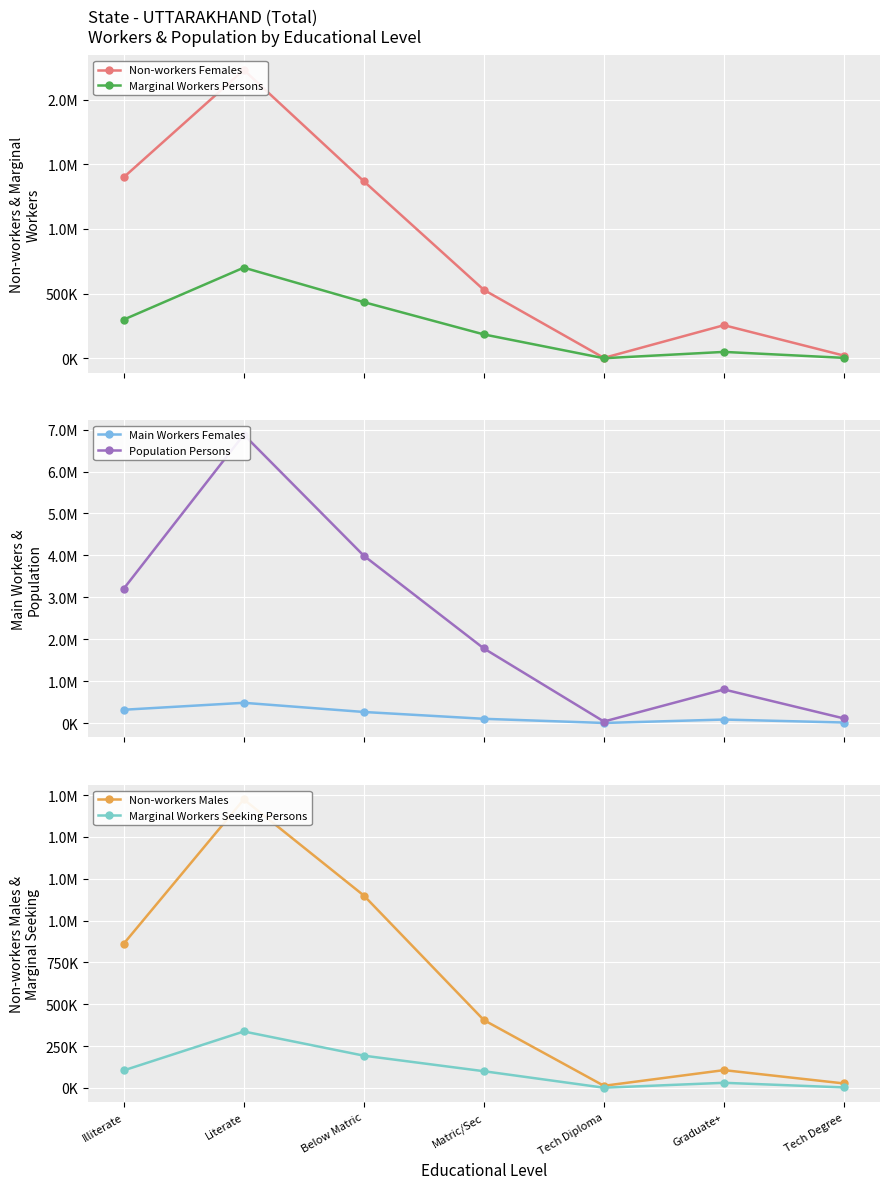

At which label is Marginal Workers Persons closest to 351568?

Illiterate